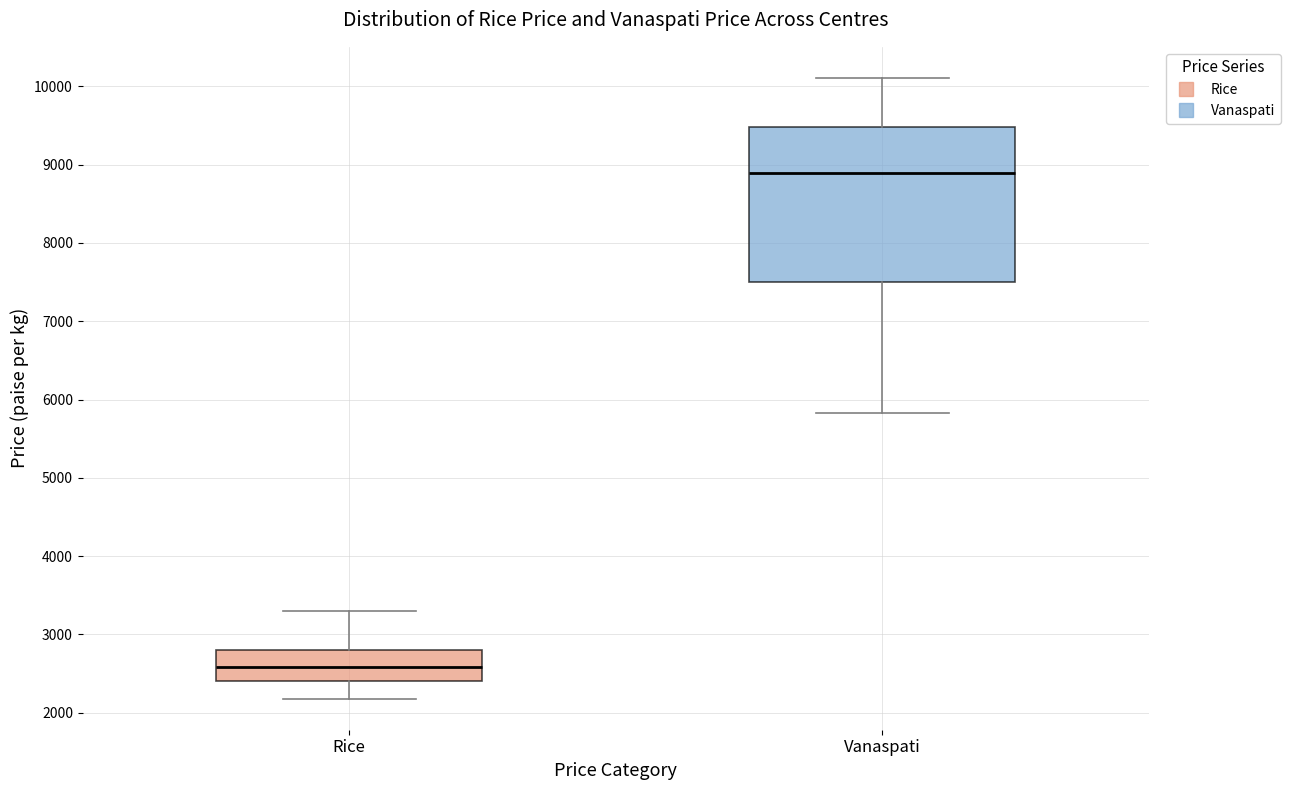

Reading left to right, read every box against the y-axis: the position of its median line, the range the box covers, and the ends of its whiskers. The values are not printed on the chart, so give them approximately, as read against the axis.

Rice: median 2600, box 2400 to 2800, whiskers 2200 to 3300
Vanaspati: median 8900, box 7500 to 9500, whiskers 5800 to 10100